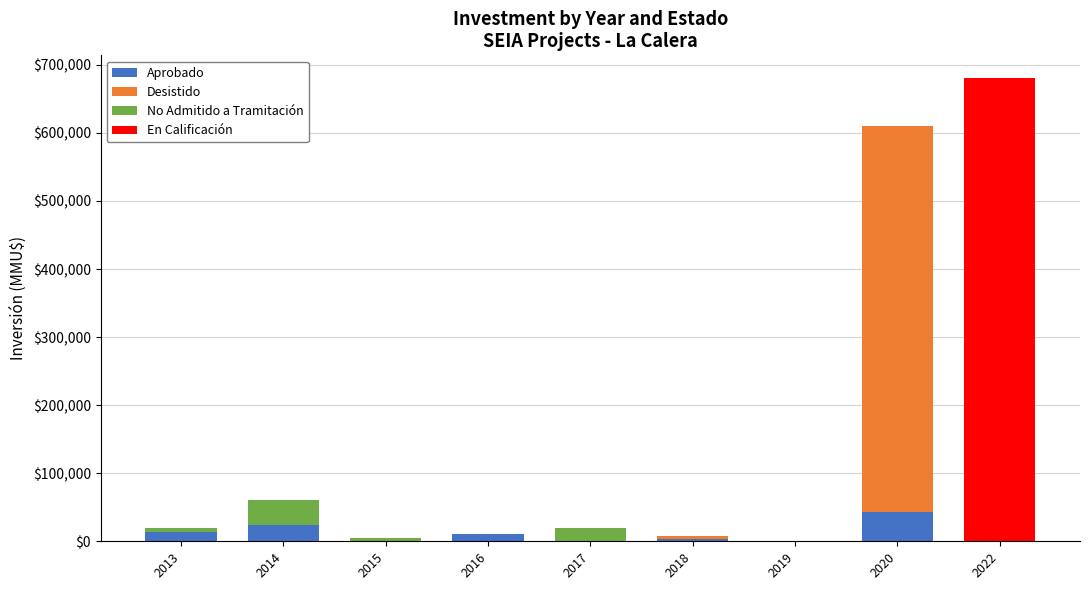

At which category is the sum across all series the highest?

2022